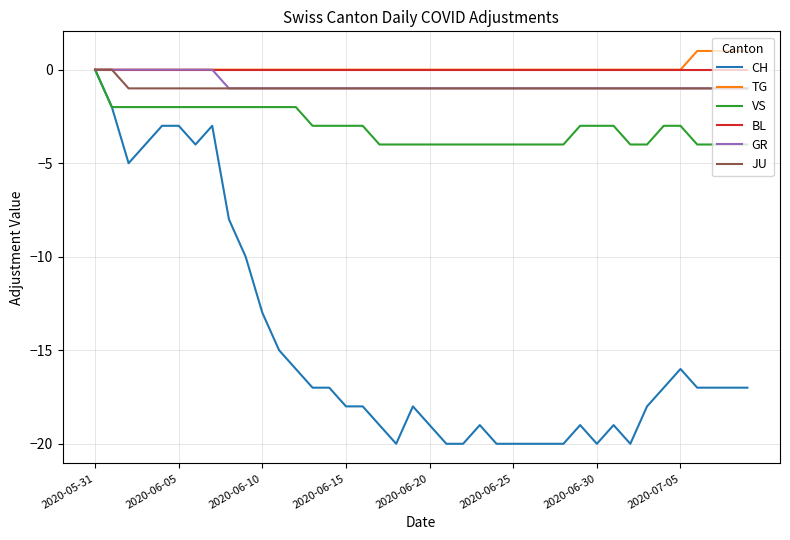

Count the TG values in the range 0 to 1.

40